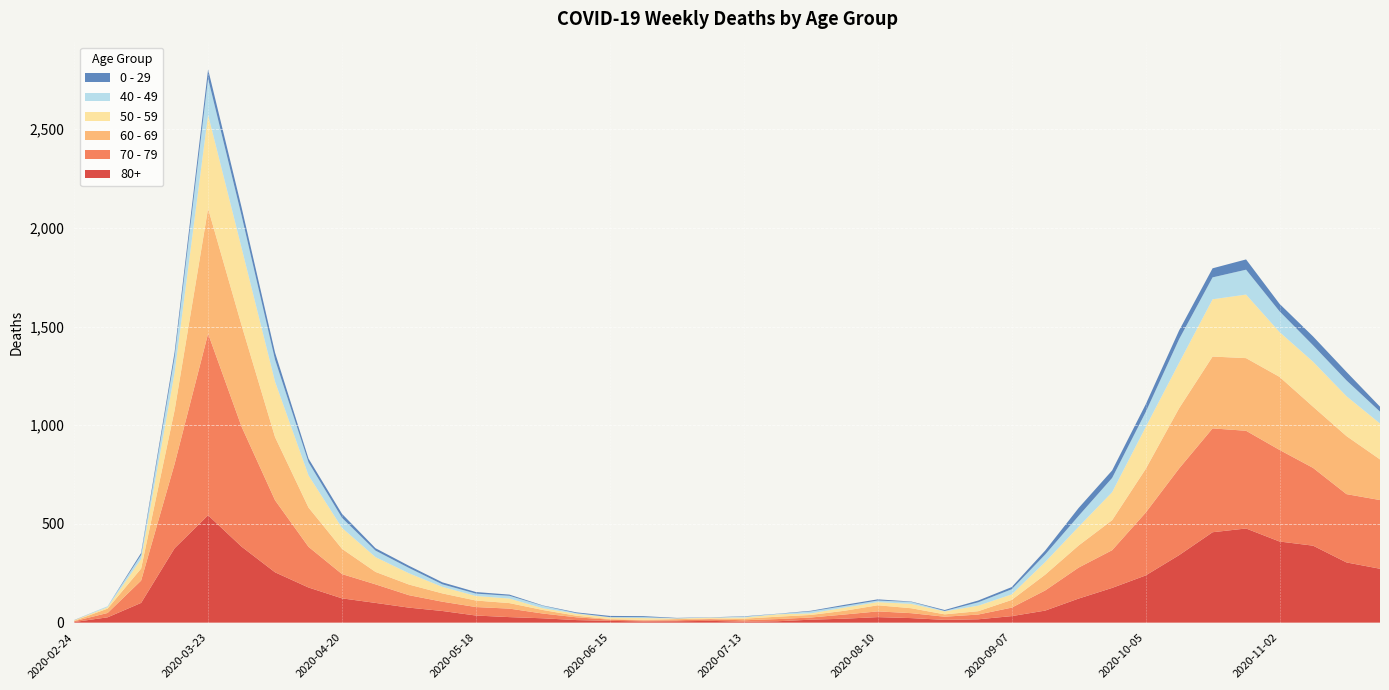

Reading right to left, transcribe all the data shown in this chart.

80+: 2020-11-23=273	2020-11-16=305	2020-11-09=390	2020-11-02=411	2020-10-26=477	2020-10-19=458	2020-10-12=342	2020-10-05=239	2020-09-28=176	2020-09-21=122	2020-09-14=61	2020-09-07=33	2020-08-31=17	2020-08-24=14	2020-08-17=23	2020-08-10=28	2020-08-03=20	2020-07-27=15	2020-07-20=7	2020-07-13=5	2020-07-06=9	2020-06-29=7	2020-06-22=6	2020-06-15=9	2020-06-08=13	2020-06-01=22	2020-05-25=28	2020-05-18=36	2020-05-11=59	2020-05-04=76	2020-04-27=100	2020-04-20=123	2020-04-13=178	2020-04-06=255	2020-03-30=385	2020-03-23=544	2020-03-16=377	2020-03-09=100	2020-03-02=27	2020-02-24=3
70 - 79: 2020-11-23=348	2020-11-16=346	2020-11-09=394	2020-11-02=464	2020-10-26=495	2020-10-19=526	2020-10-12=439	2020-10-05=318	2020-09-28=191	2020-09-21=157	2020-09-14=102	2020-09-07=43	2020-08-31=24	2020-08-24=16	2020-08-17=25	2020-08-10=29	2020-08-03=21	2020-07-27=11	2020-07-20=11	2020-07-13=7	2020-07-06=8	2020-06-29=5	2020-06-22=5	2020-06-15=6	2020-06-08=14	2020-06-01=24	2020-05-25=43	2020-05-18=43	2020-05-11=47	2020-05-04=63	2020-04-27=94	2020-04-20=123	2020-04-13=206	2020-04-06=365	2020-03-30=608	2020-03-23=920	2020-03-16=427	2020-03-09=113	2020-03-02=22	2020-02-24=4
60 - 69: 2020-11-23=206	2020-11-16=294	2020-11-09=310	2020-11-02=370	2020-10-26=368	2020-10-19=364	2020-10-12=305	2020-10-05=221	2020-09-28=152	2020-09-21=112	2020-09-14=80	2020-09-07=39	2020-08-31=17	2020-08-24=12	2020-08-17=25	2020-08-10=31	2020-08-03=19	2020-07-27=13	2020-07-20=12	2020-07-13=8	2020-07-06=3	2020-06-29=6	2020-06-22=3	2020-06-15=3	2020-06-08=8	2020-06-01=18	2020-05-25=28	2020-05-18=33	2020-05-11=42	2020-05-04=54	2020-04-27=63	2020-04-20=128	2020-04-13=199	2020-04-06=320	2020-03-30=514	2020-03-23=634	2020-03-16=272	2020-03-09=61	2020-03-02=22	2020-02-24=2
50 - 59: 2020-11-23=182	2020-11-16=202	2020-11-09=228	2020-11-02=227	2020-10-26=322	2020-10-19=290	2020-10-12=230	2020-10-05=212	2020-09-28=142	2020-09-21=95	2020-09-14=64	2020-09-07=28	2020-08-31=28	2020-08-24=15	2020-08-17=22	2020-08-10=16	2020-08-03=16	2020-07-27=8	2020-07-20=12	2020-07-13=6	2020-07-06=5	2020-06-29=3	2020-06-22=9	2020-06-15=8	2020-06-08=10	2020-06-01=9	2020-05-25=23	2020-05-18=23	2020-05-11=33	2020-05-04=57	2020-04-27=75	2020-04-20=106	2020-04-13=163	2020-04-06=281	2020-03-30=392	2020-03-23=475	2020-03-16=190	2020-03-09=48	2020-03-02=7	2020-02-24=3
40 - 49: 2020-11-23=60	2020-11-16=80	2020-11-09=83	2020-11-02=105	2020-10-26=126	2020-10-19=111	2020-10-12=120	2020-10-05=76	2020-09-28=72	2020-09-21=55	2020-09-14=38	2020-09-07=26	2020-08-31=17	2020-08-24=2	2020-08-17=10	2020-08-10=8	2020-08-03=8	2020-07-27=10	2020-07-20=2	2020-07-13=4	2020-07-06=1	2020-06-29=1	2020-06-22=5	2020-06-15=2	2020-06-08=3	2020-06-01=12	2020-05-25=14	2020-05-18=12	2020-05-11=13	2020-05-04=27	2020-04-27=33	2020-04-20=51	2020-04-13=66	2020-04-06=111	2020-03-30=163	2020-03-23=183	2020-03-16=79	2020-03-09=21	2020-03-02=5	2020-02-24=0
0 - 29: 2020-11-23=25	2020-11-16=43	2020-11-09=45	2020-11-02=38	2020-10-26=52	2020-10-19=46	2020-10-12=44	2020-10-05=39	2020-09-28=38	2020-09-21=40	2020-09-14=20	2020-09-07=11	2020-08-31=9	2020-08-24=5	2020-08-17=2	2020-08-10=6	2020-08-03=6	2020-07-27=3	2020-07-20=1	2020-07-13=2	2020-07-06=1	2020-06-29=2	2020-06-22=5	2020-06-15=6	2020-06-08=4	2020-06-01=2	2020-05-25=6	2020-05-18=8	2020-05-11=10	2020-05-04=11	2020-04-27=12	2020-04-20=20	2020-04-13=19	2020-04-06=36	2020-03-30=42	2020-03-23=47	2020-03-16=25	2020-03-09=10	2020-03-02=0	2020-02-24=1